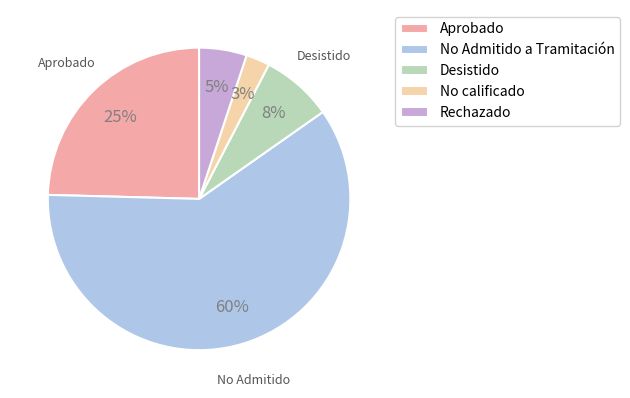

Count the number of slices in the pie.

5